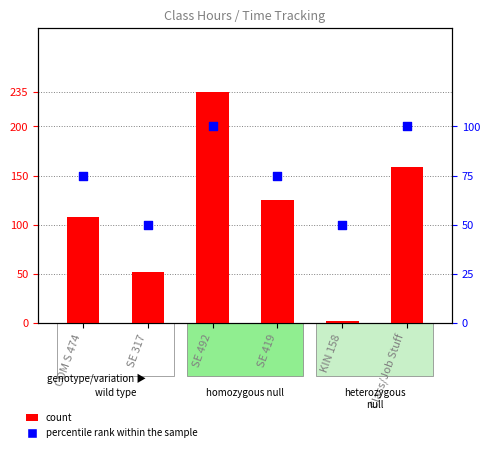

What is the total value across all series at SE 492?

335.5